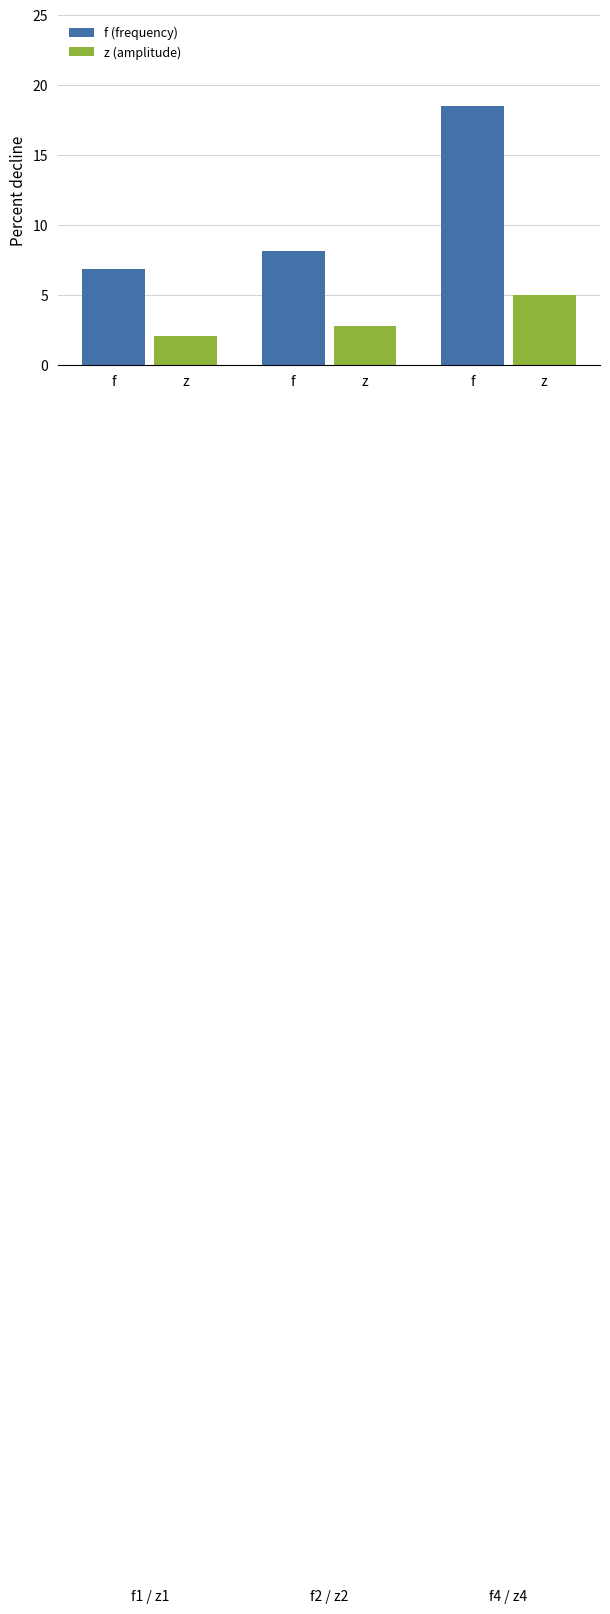

List the series in order of their peak value, lowest first.

z (amplitude), f (frequency)